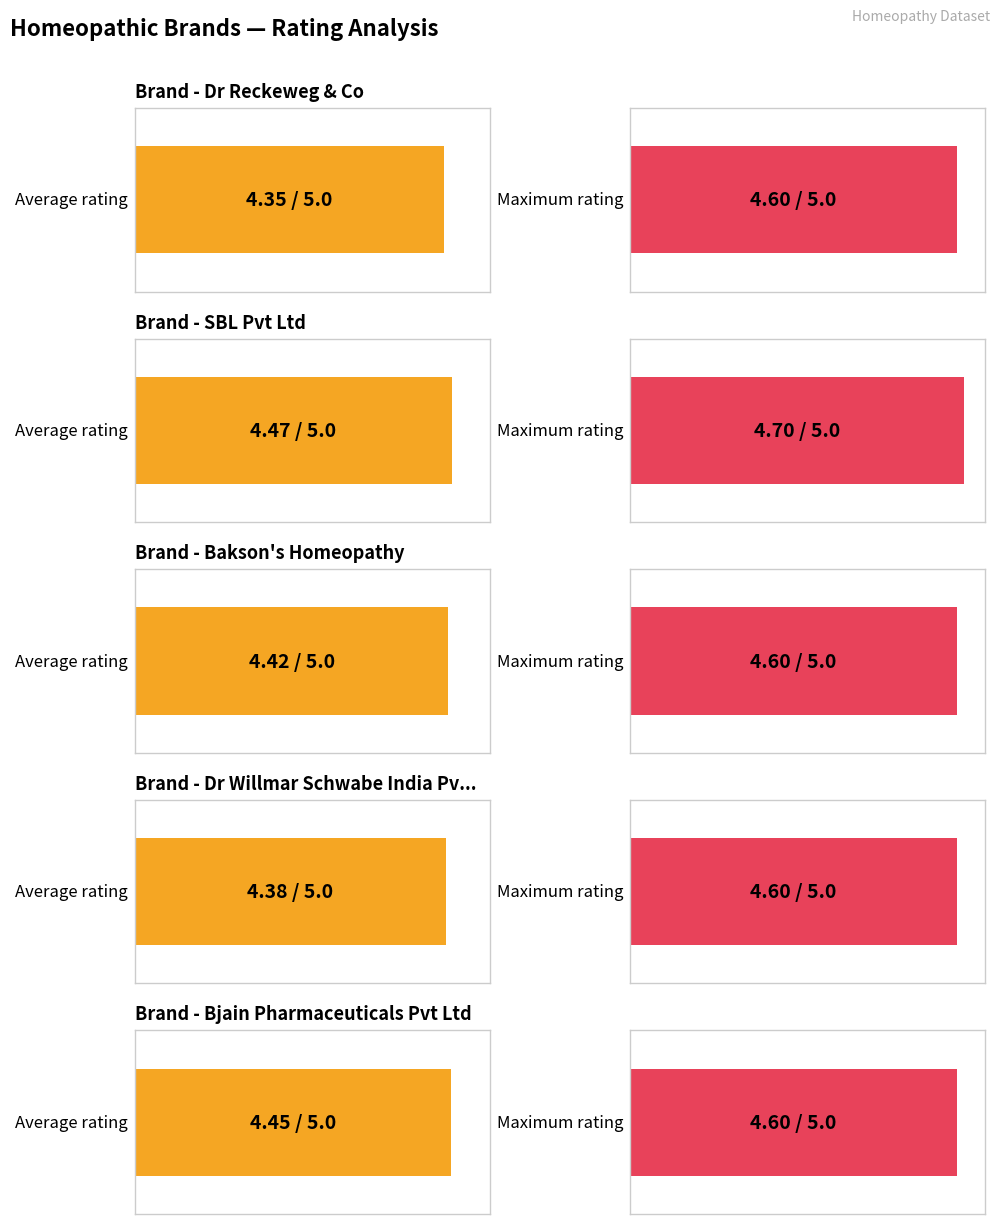

What is the average value of the Average Rating series?

4.4